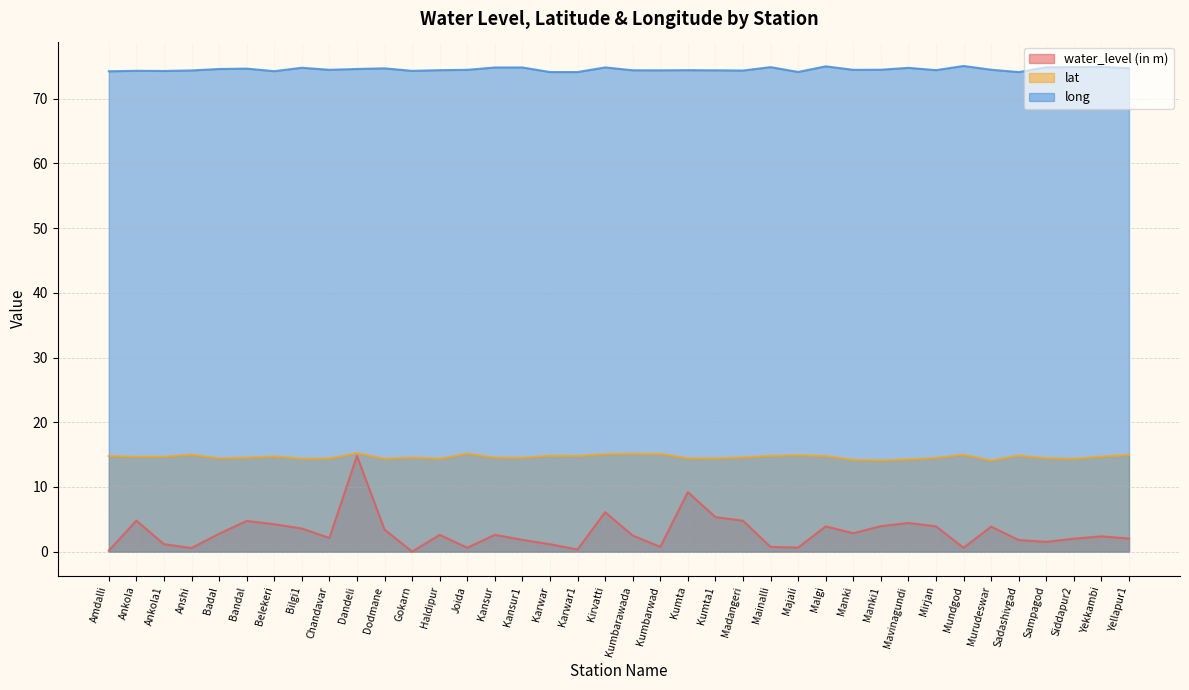

What is the label of the 13th point from the left?

Haldipur